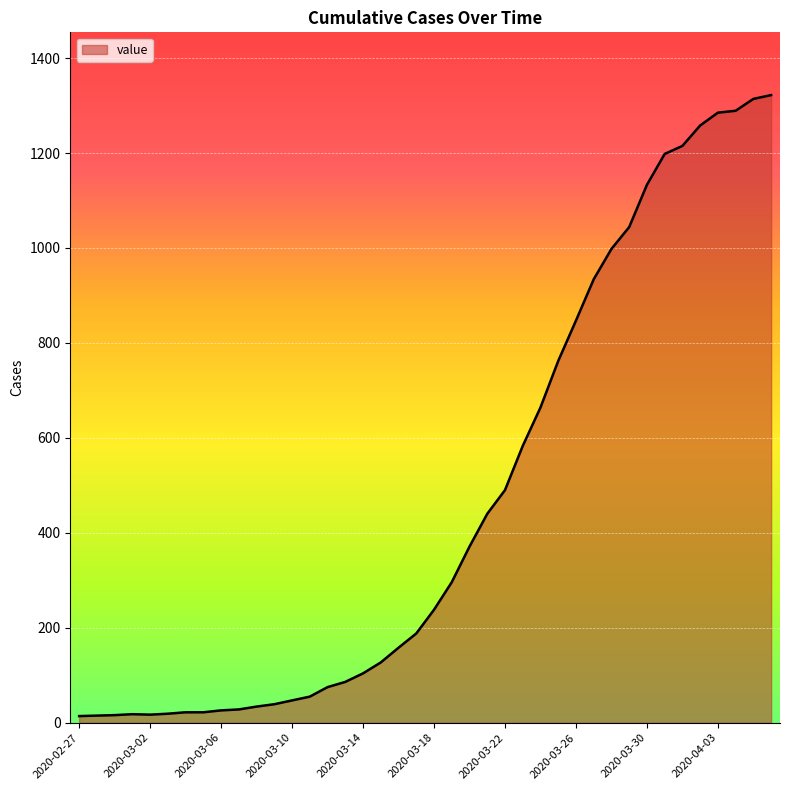

What is the greatest value displayed?

1322